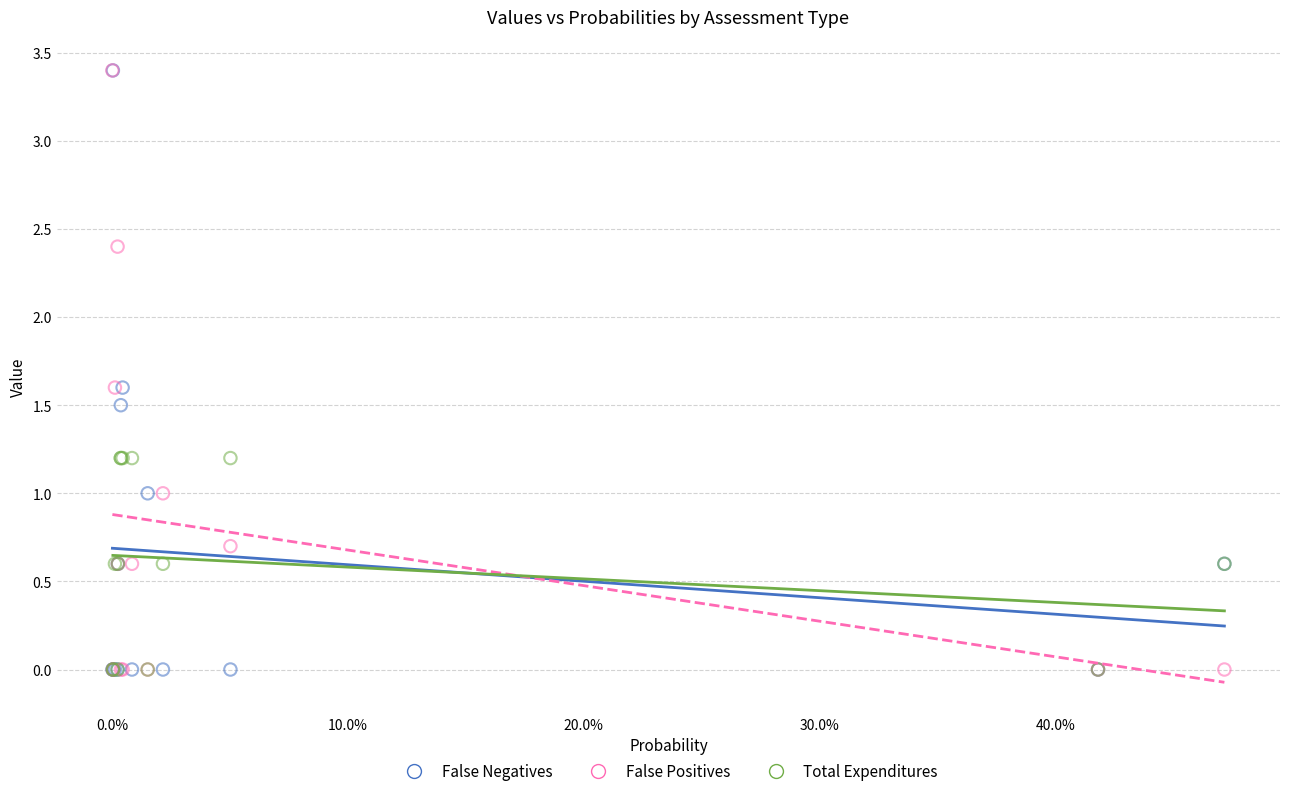

What are all the series names shown in the legend?

False Negatives, False Positives, Total Expenditures